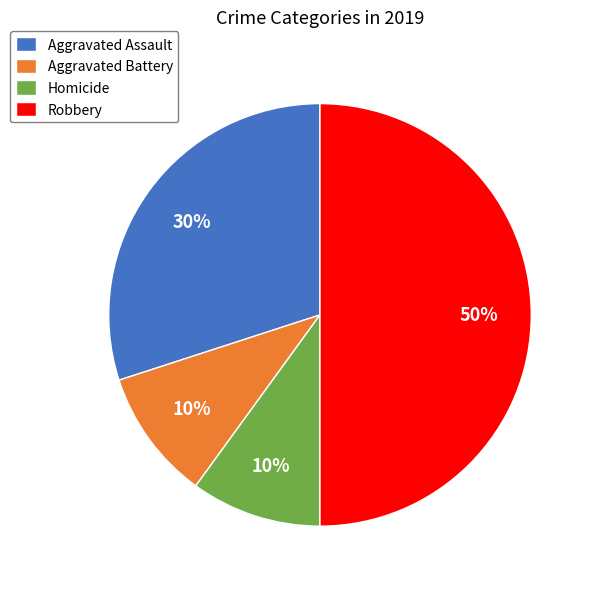

How many slices are in this pie chart?

4